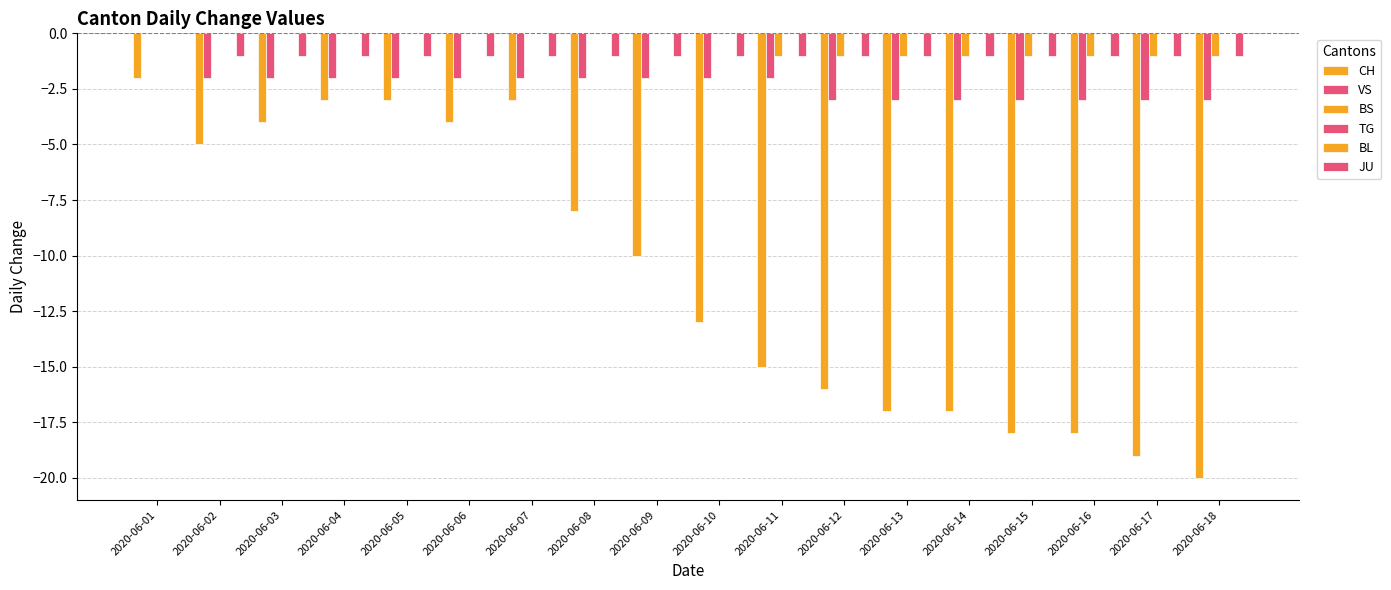

What is the spread (max minus min) of values at 2020-06-07?

3